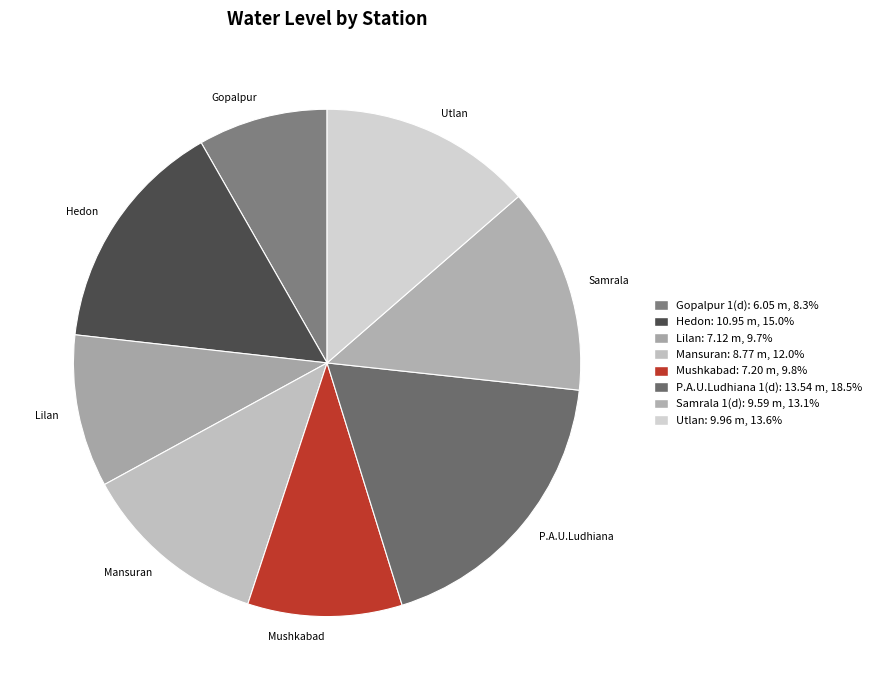

Does any single category account for the majority?

No